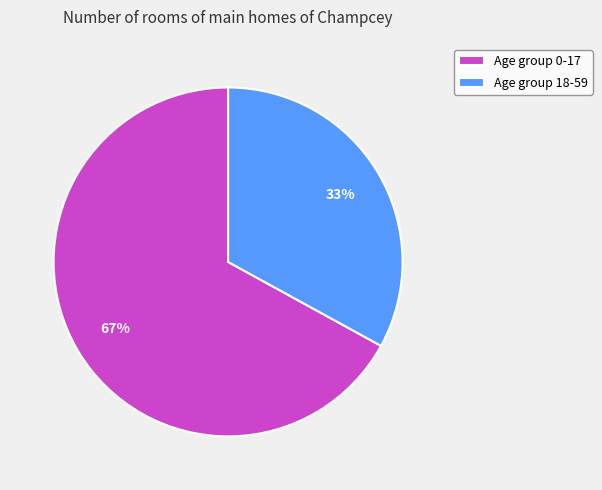

True or false: Age group 18-59 accounts for 33% of the total.

True